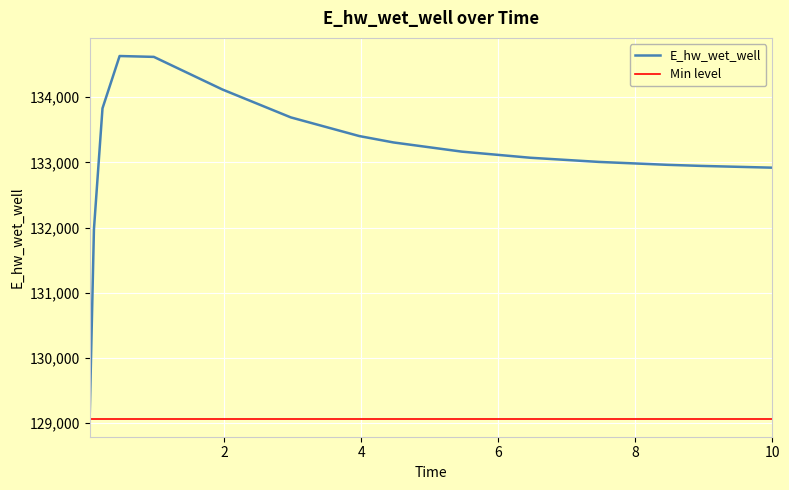

How many interior local peaks (higher than both neighbors) does the data have?

1